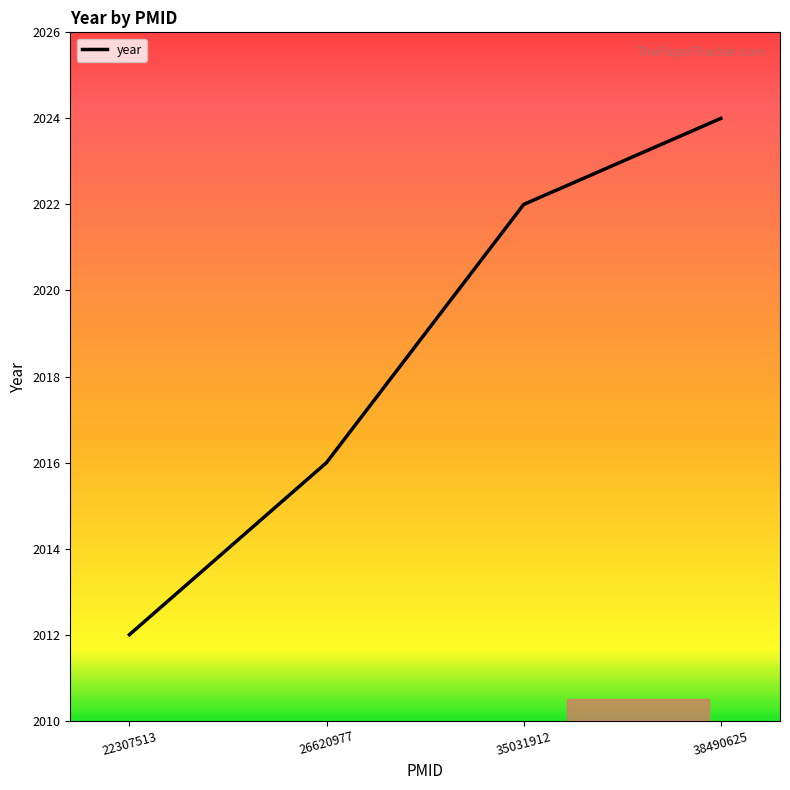

Approximately how many times larger is the value at 38490625 compared to 26620977?

1.0